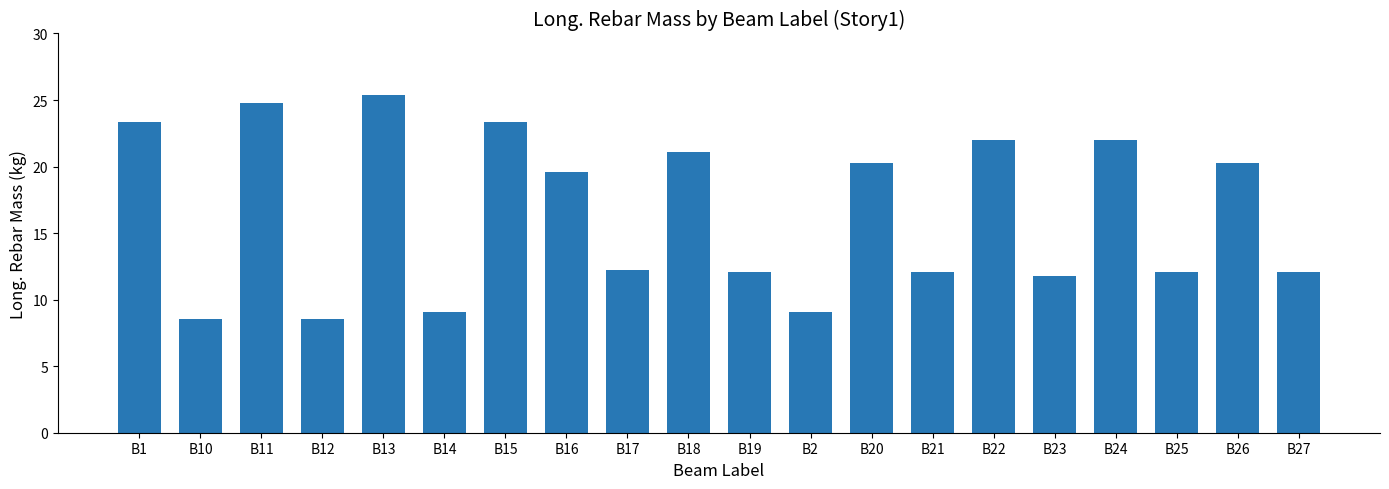

Where does the data first go above 19?

B1